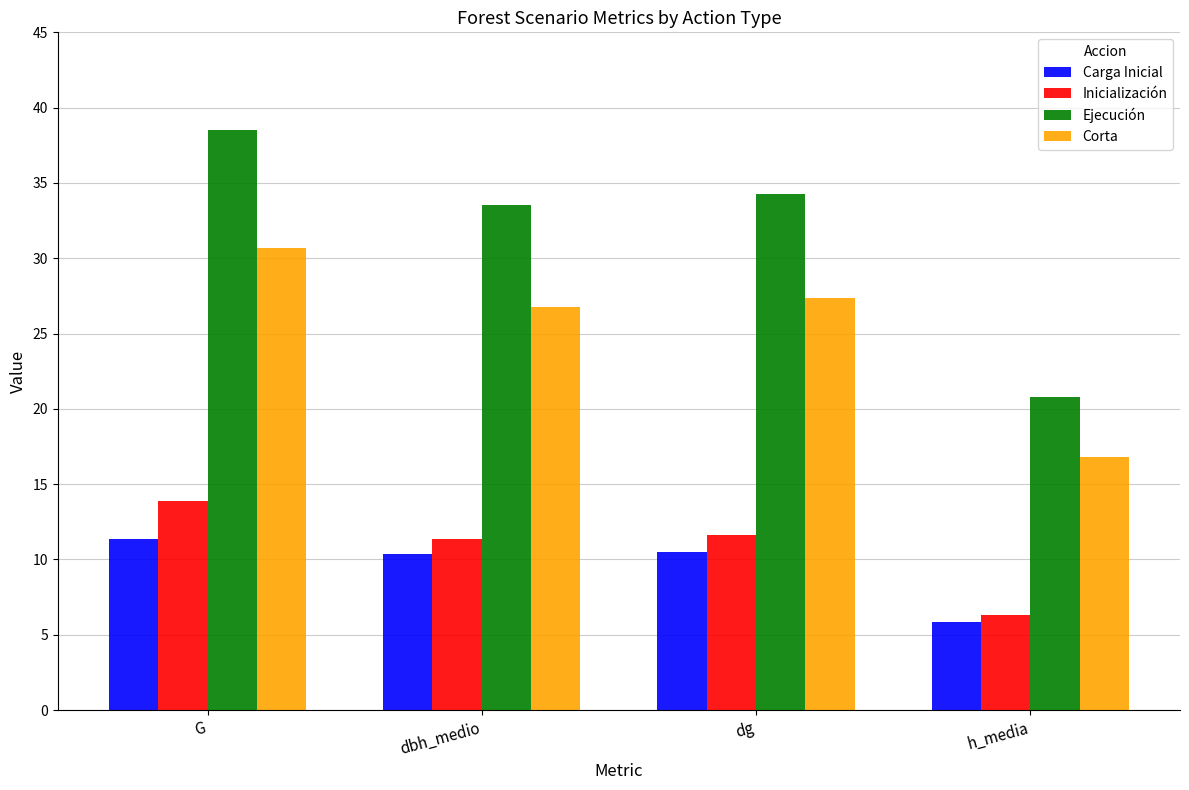

Which category has the highest value in the Carga Inicial series?

G